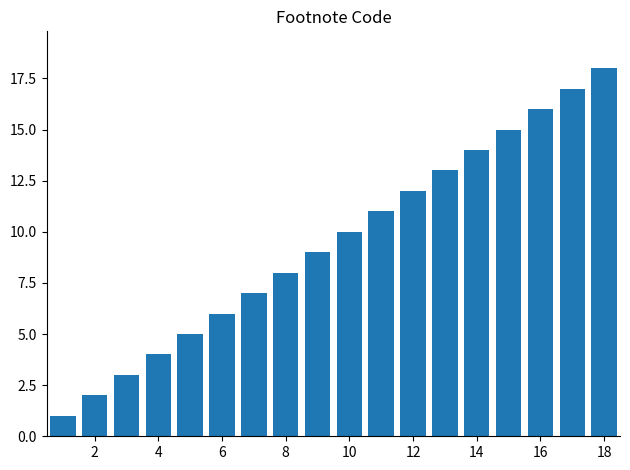

What is the sum of all values?

171